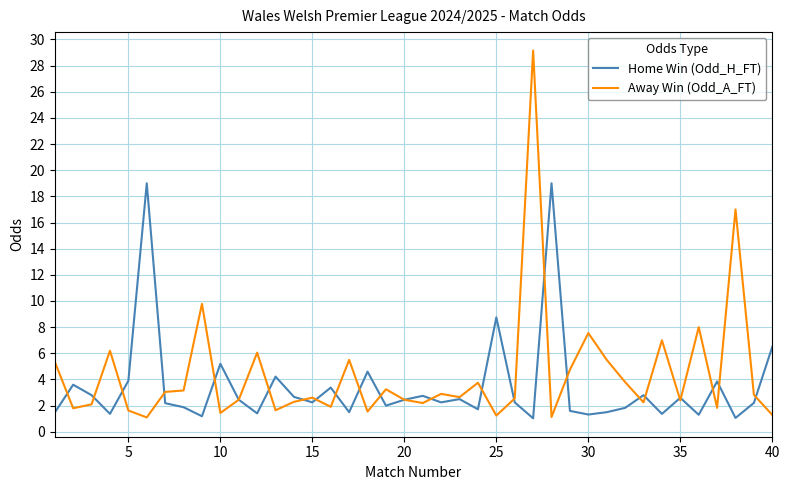

Which series has the widest spread of values?

Away Win (Odd_A_FT)